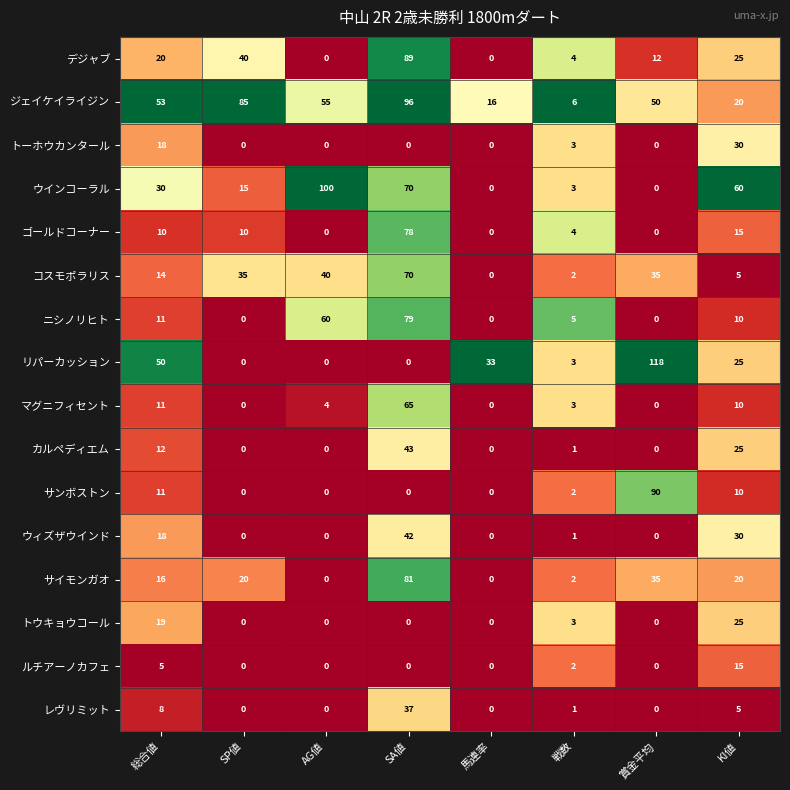

Is the value of サイモンガオ at KI値 greater than the value of コスモポラリス at AG値?

No